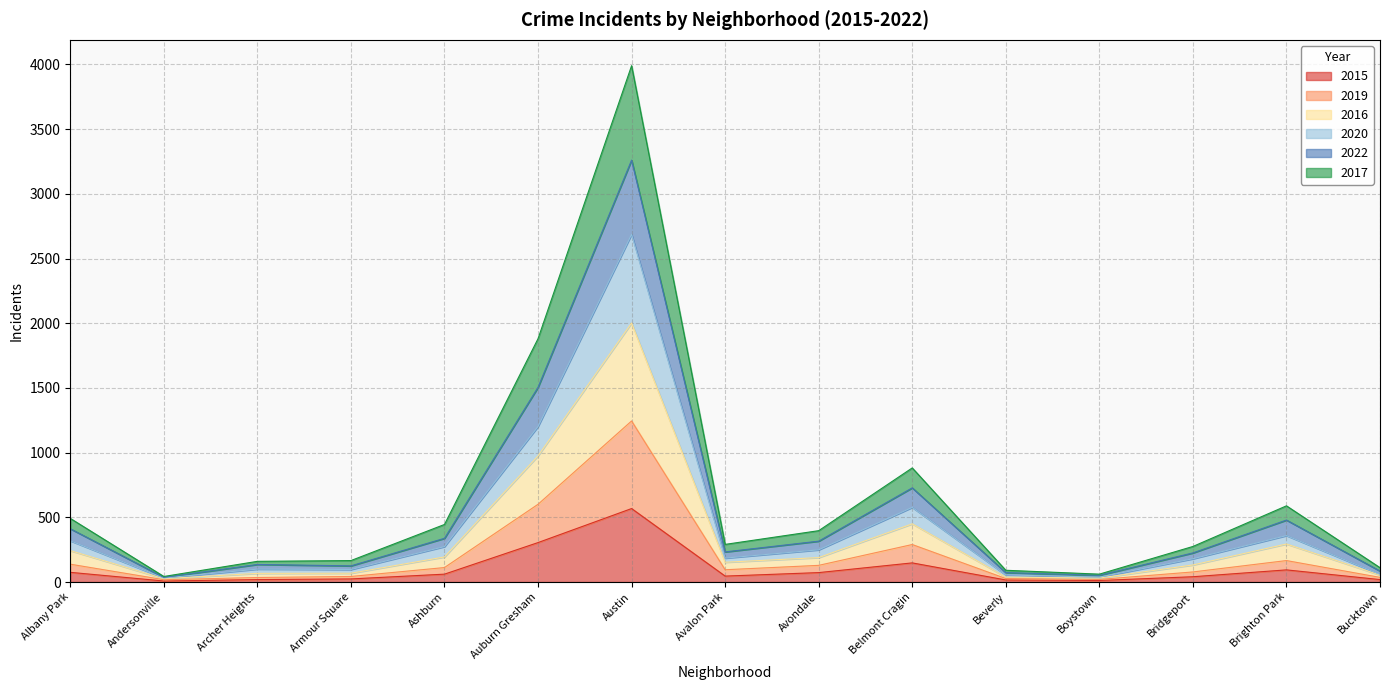

What are all the series names shown in the legend?

2015, 2019, 2016, 2020, 2022, 2017